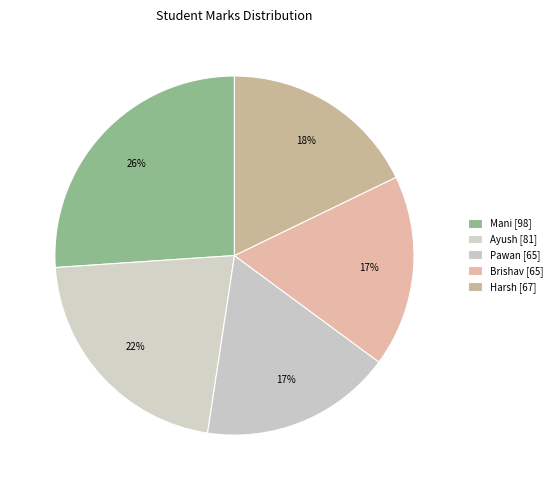

Count the number of slices in the pie.

5